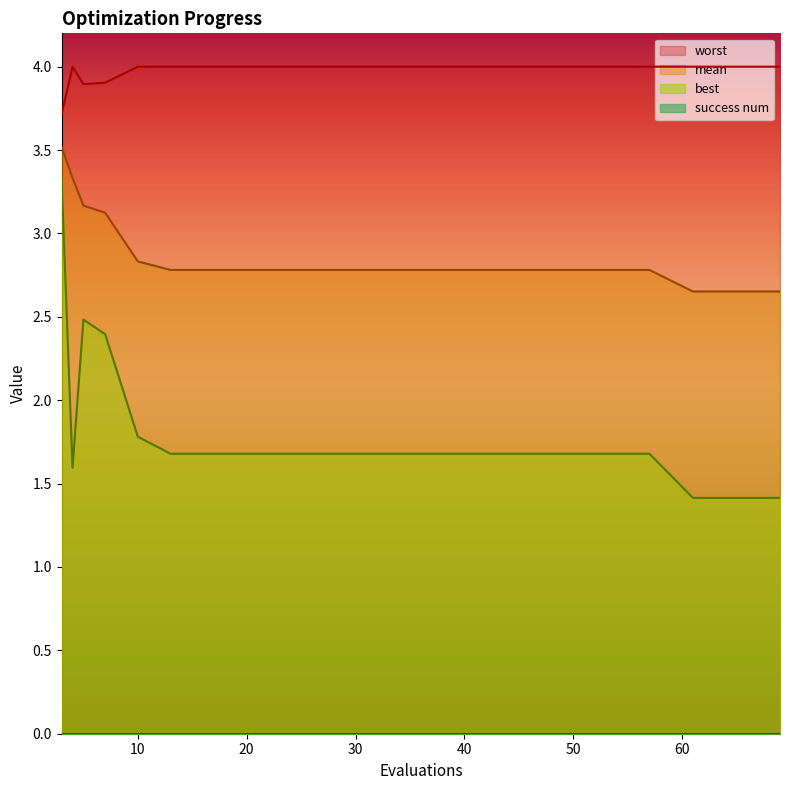

Which has a higher value, 65 or 4?

4